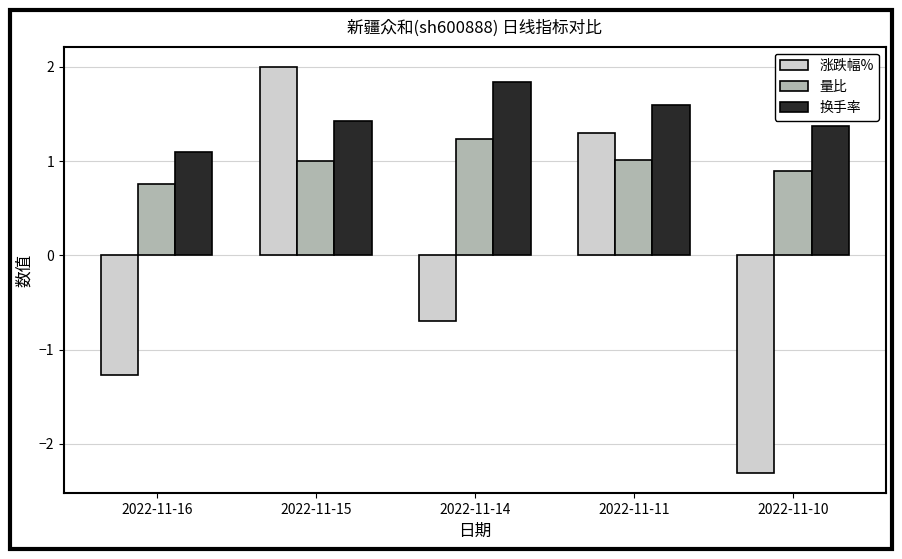

Which series has the largest total across all categories?

换手率